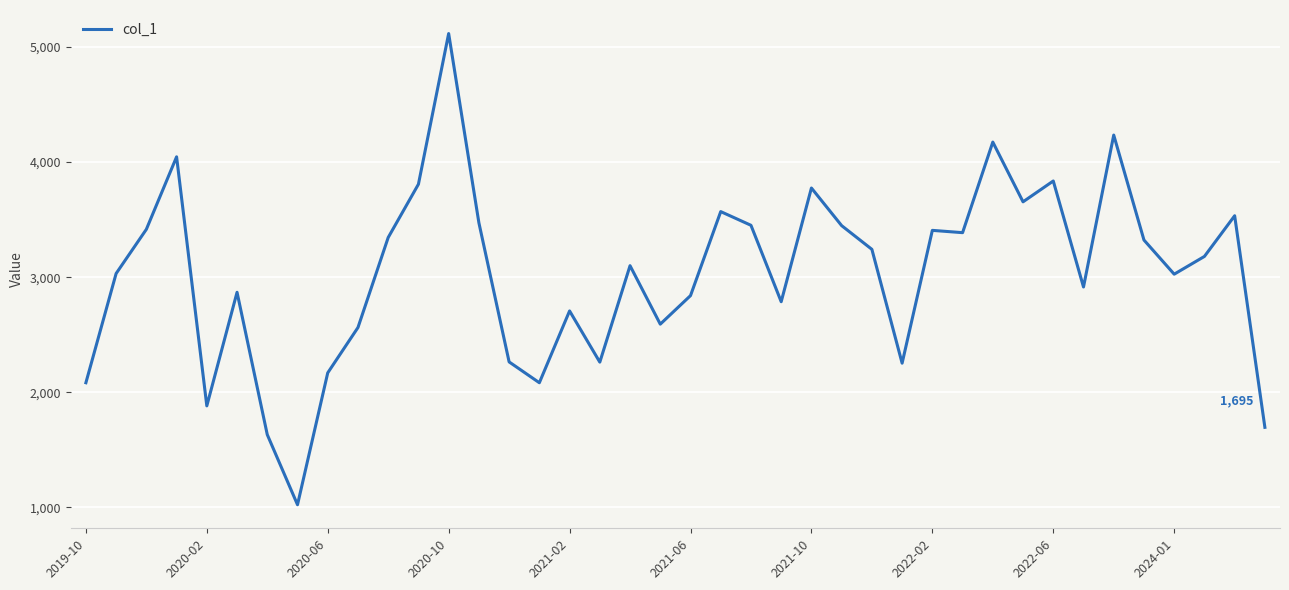

What is the difference between the maximum and minimum values?

4094.0